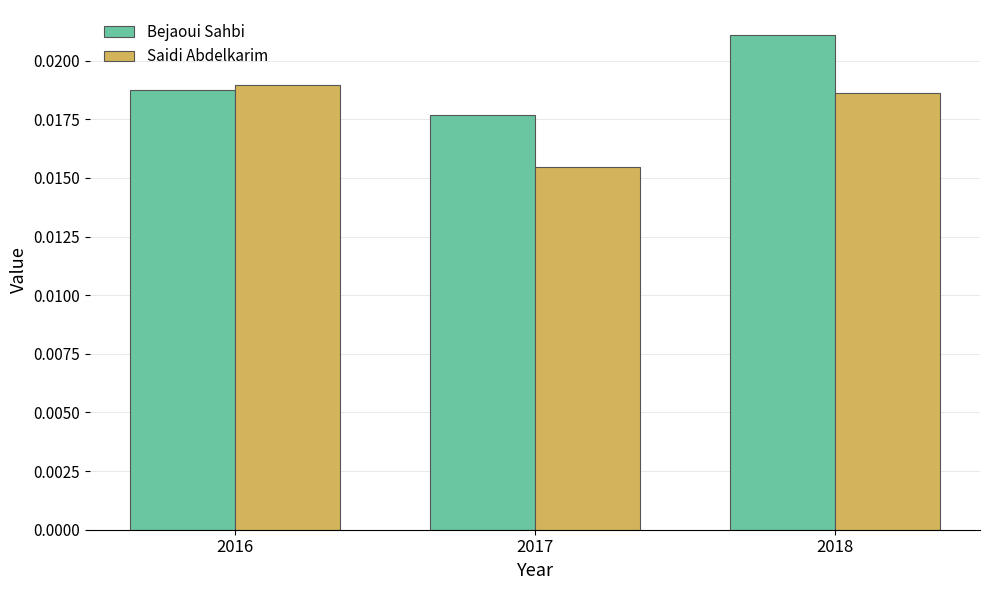

Rank the series by their maximum value, from highest to lowest.

Bejaoui Sahbi, Saidi Abdelkarim